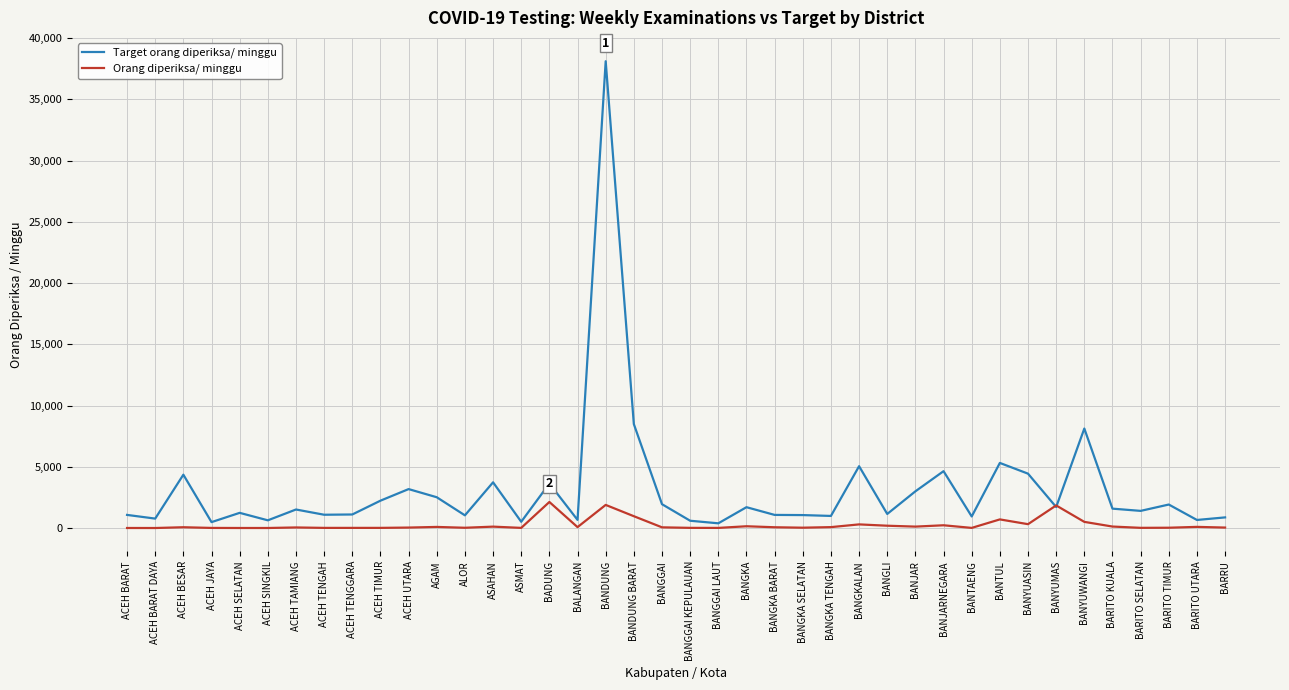

Which series has the largest range (max minus min)?

Target orang diperiksa/ minggu